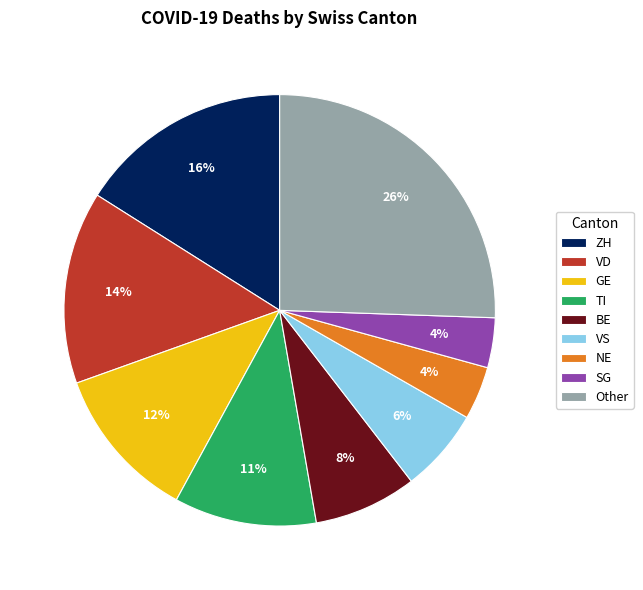

The ZH slice represents 11% of the pie. True or false?

False